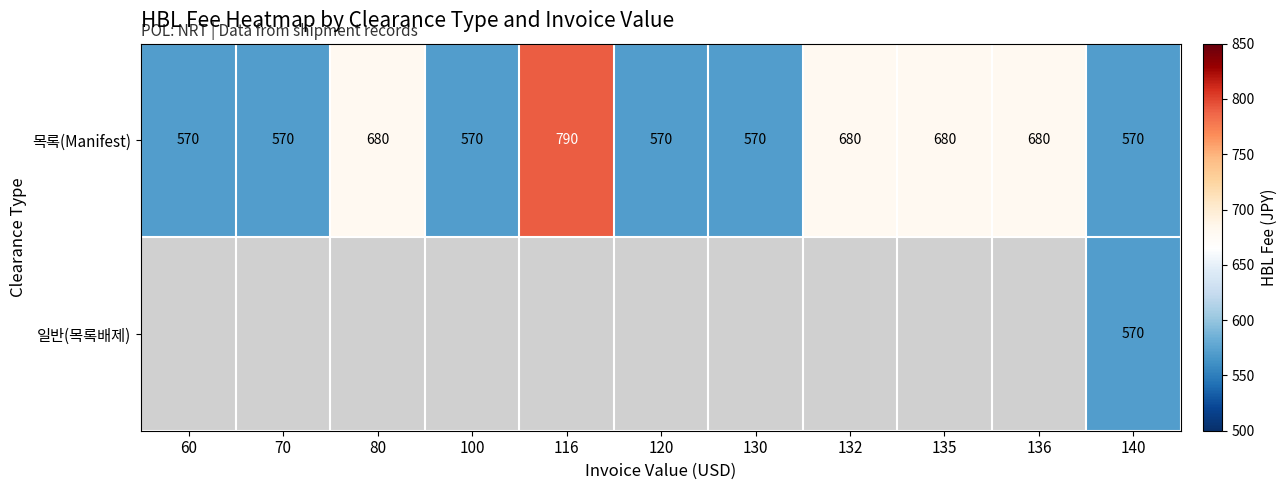

How many data points in 목록(Manifest) are above 570?

5